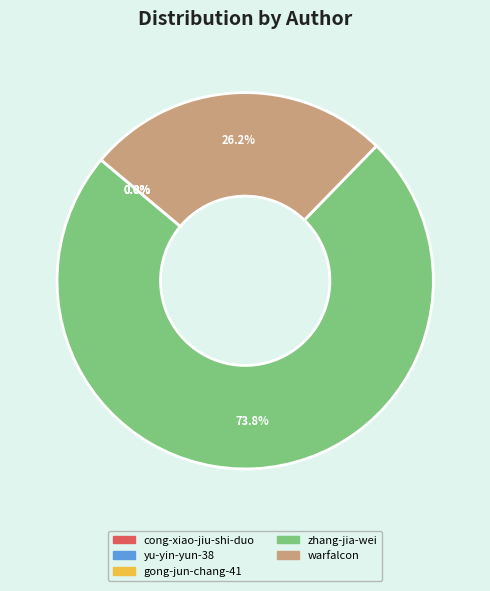

Which category accounts for the majority?

zhang-jia-wei